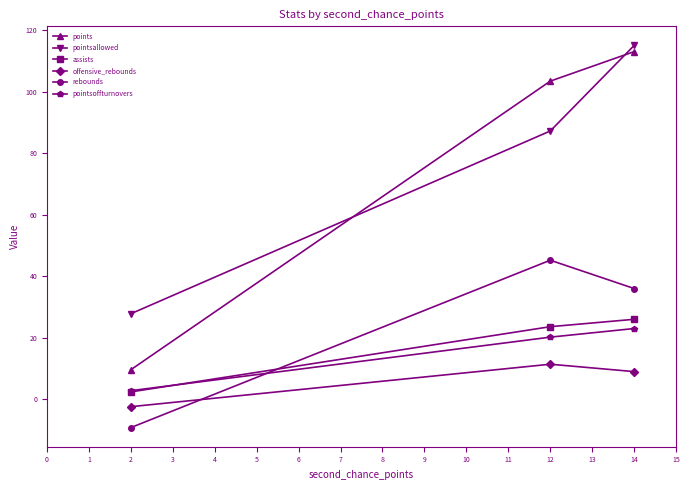

Reading right to left, what are all the values shown in this chart?

points: 14=113.0	12=103.4	2=9.6
pointsallowed: 14=115.0	12=87.2	2=27.8
assists: 14=26.0	12=23.6	2=2.4
offensive_rebounds: 14=9.0	12=11.4	2=-2.4
rebounds: 14=36.0	12=45.2	2=-9.2
pointsoffturnovers: 14=23.0	12=20.2	2=2.8